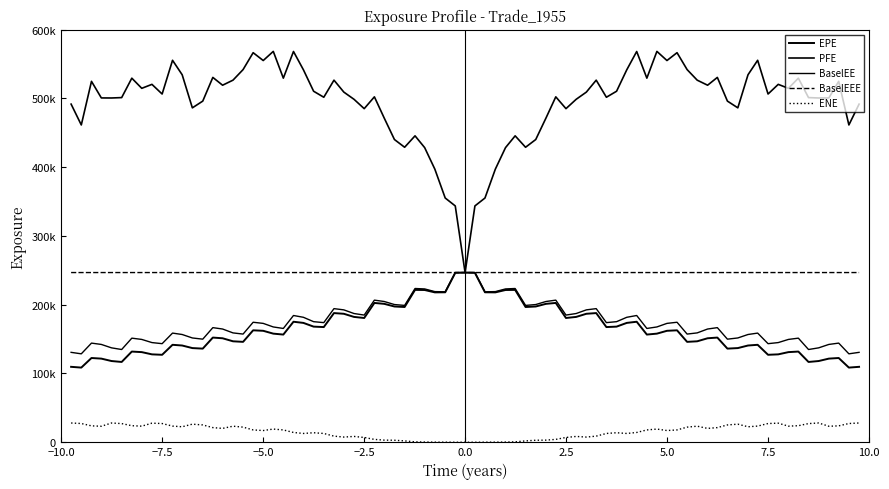

True or false: EPE has more than 2 points higher than both neighbors.

True